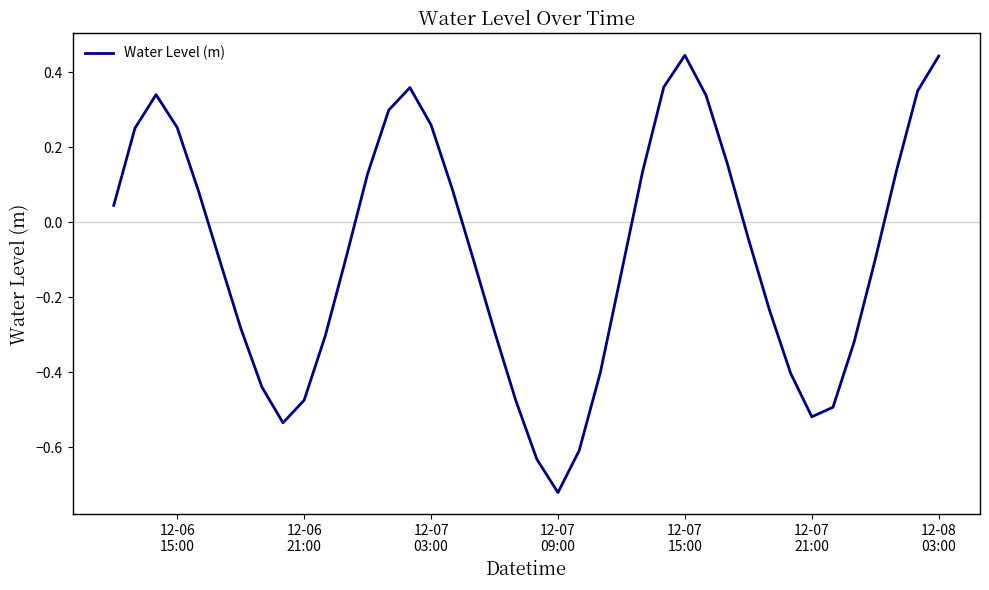

What is the difference between the maximum and minimum values?

1.2